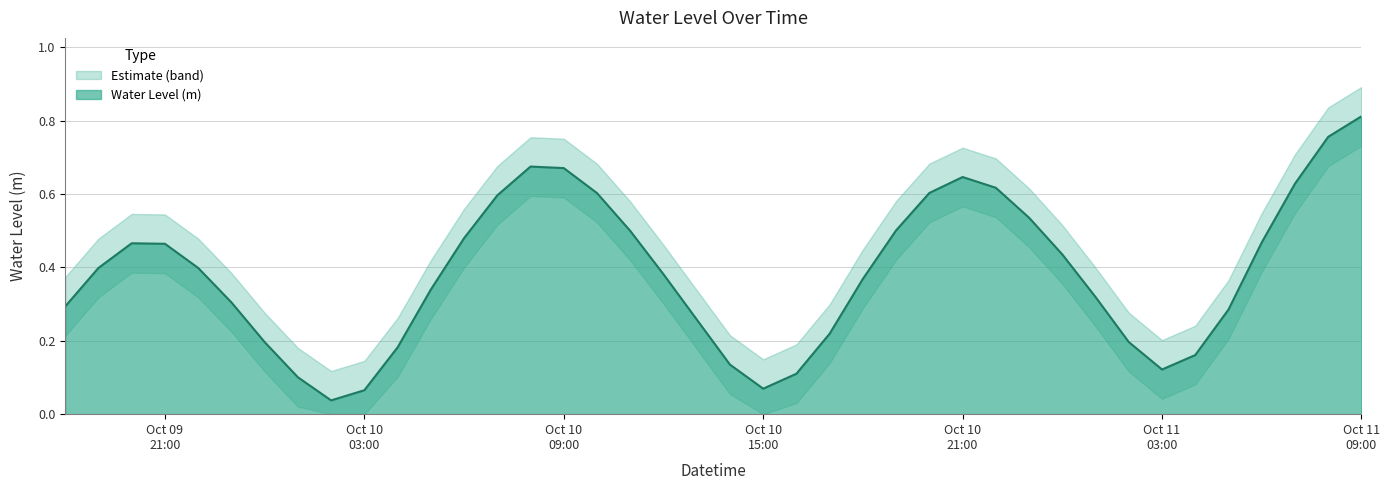

What is the label of the 27th point from the right?

2023-10-10 07:00:00